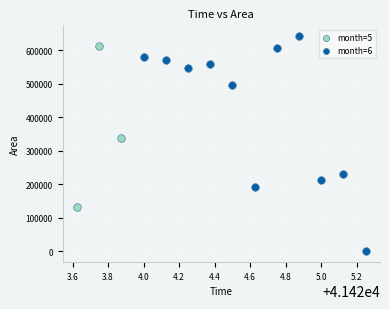

Which series reaches the maximum Y coordinate?

month=6